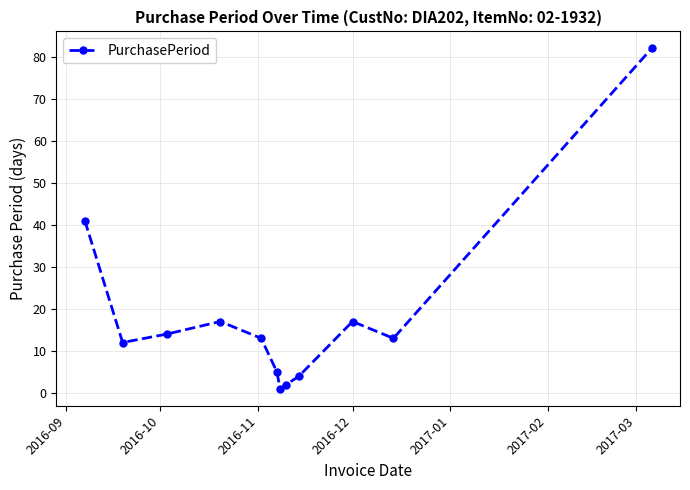

What is the minimum value shown in the chart?

1